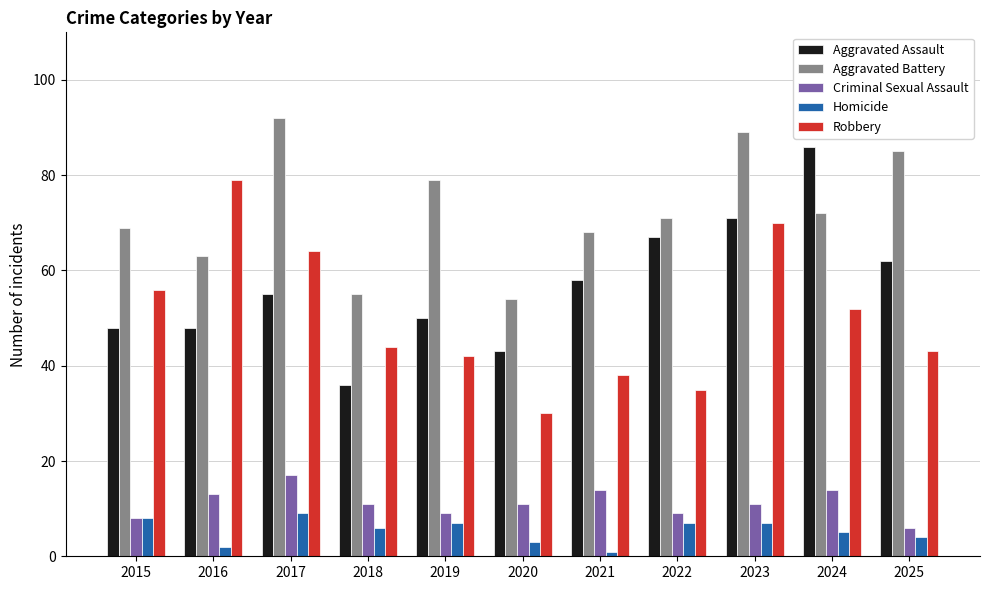

Reading right to left, list all the values displayed in this chart.

Aggravated Assault: 62	86	71	67	58	43	50	36	55	48	48
Aggravated Battery: 85	72	89	71	68	54	79	55	92	63	69
Criminal Sexual Assault: 6	14	11	9	14	11	9	11	17	13	8
Homicide: 4	5	7	7	1	3	7	6	9	2	8
Robbery: 43	52	70	35	38	30	42	44	64	79	56